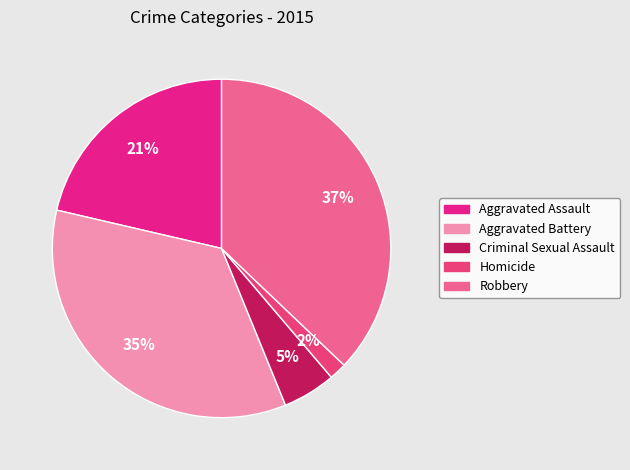

To the nearest percent, what is the difference between the Aggravated Battery and Homicide slice percentages?

33%